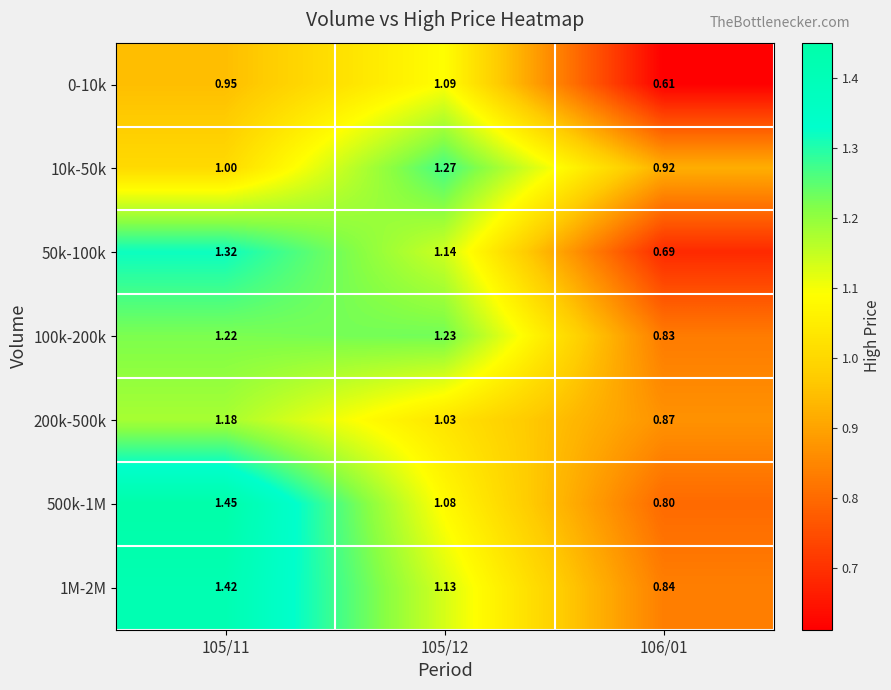

Which series has the largest total across all categories?

1M-2M